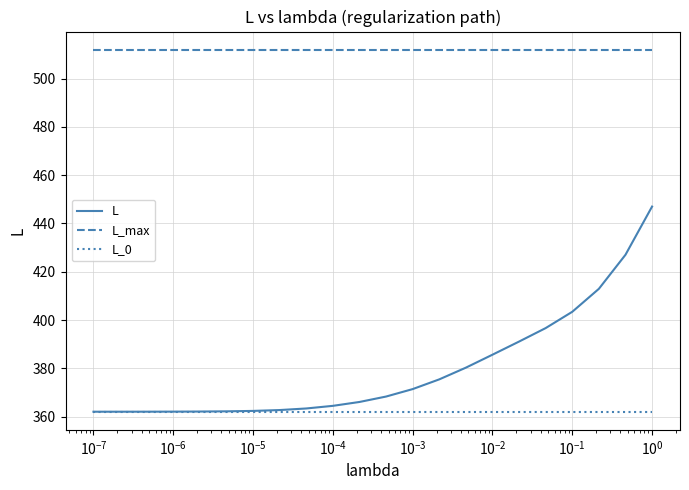

Rank the series by their maximum value, from lowest to highest.

L_0, L, L_max